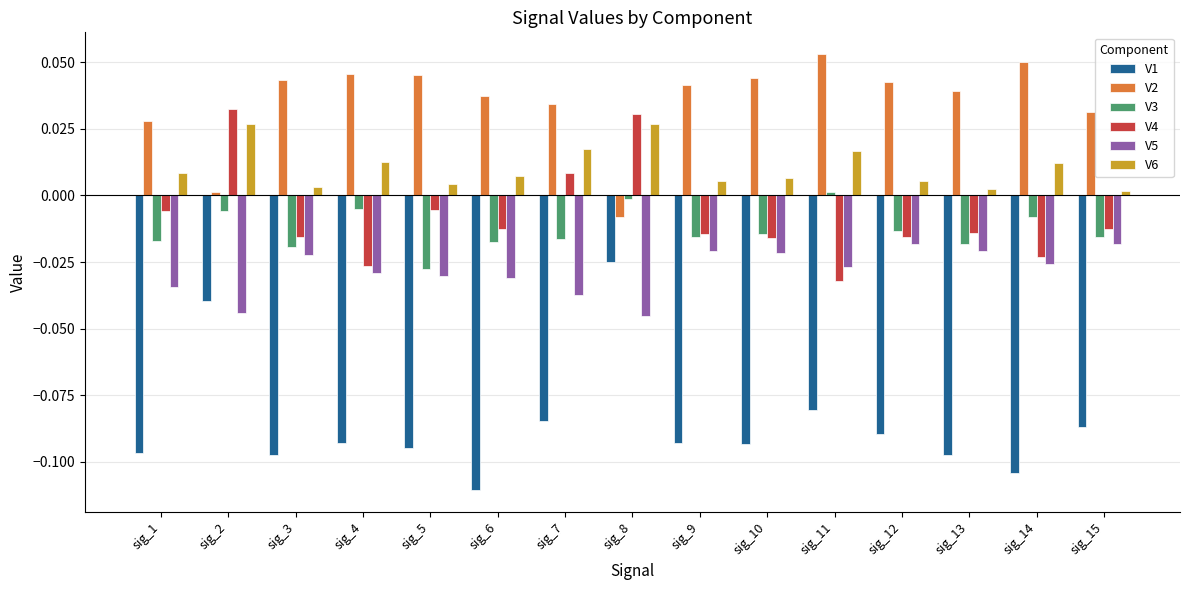

Between sig_7 and sig_8, which series saw the biggest shift?

V1